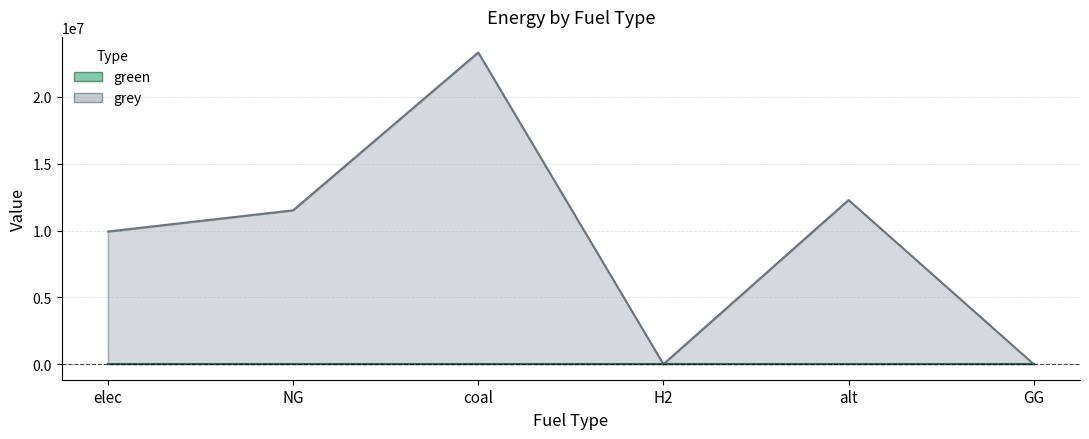

List the labels in order of value, smallest first.

H2, GG, elec, NG, alt, coal